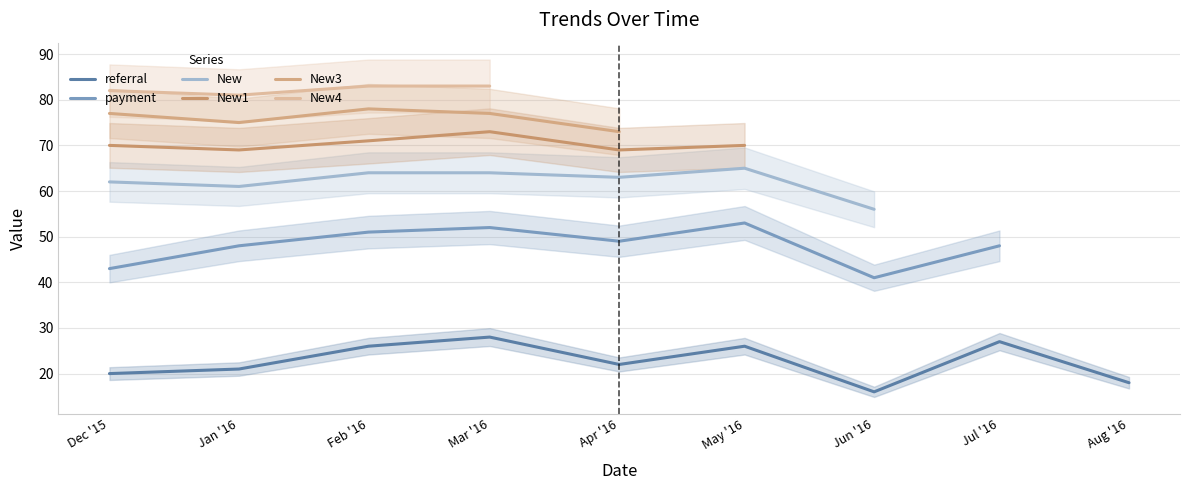

True or false: referral has a value of 26 at May '16.

True